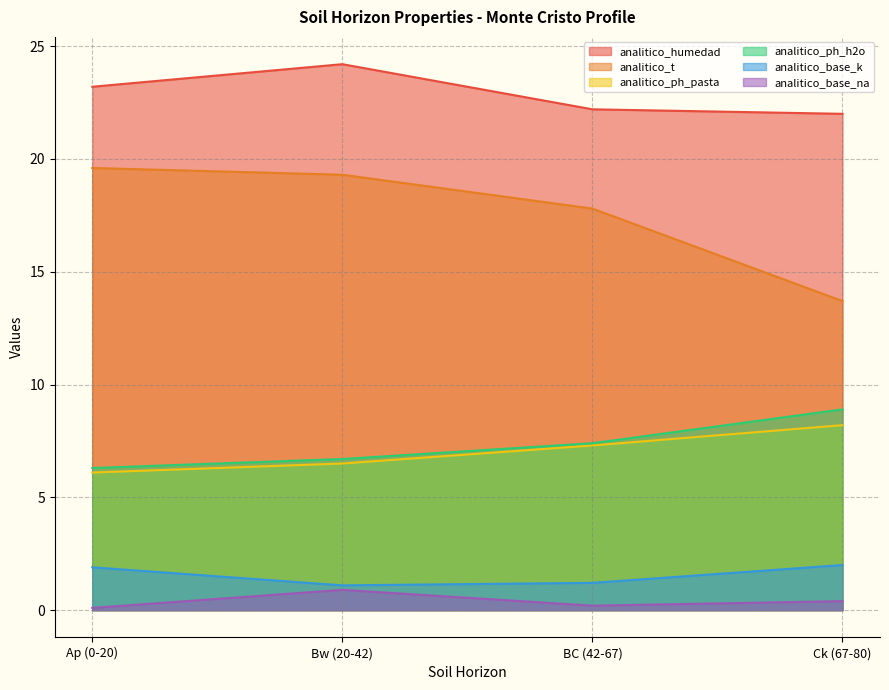

Which series has the widest spread of values?

analitico_t